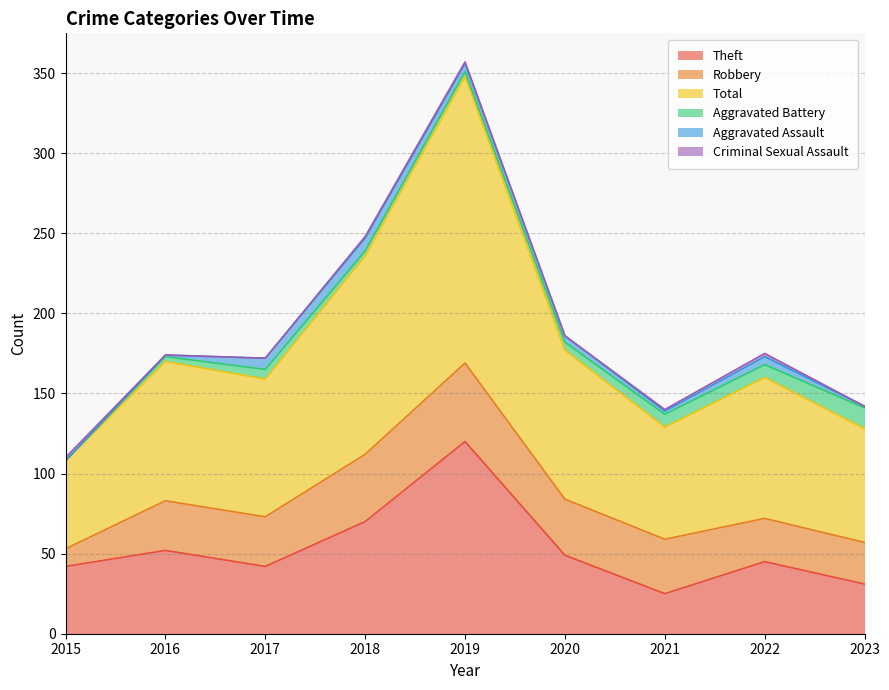

At how many categories does at least one series exceed 176?

1